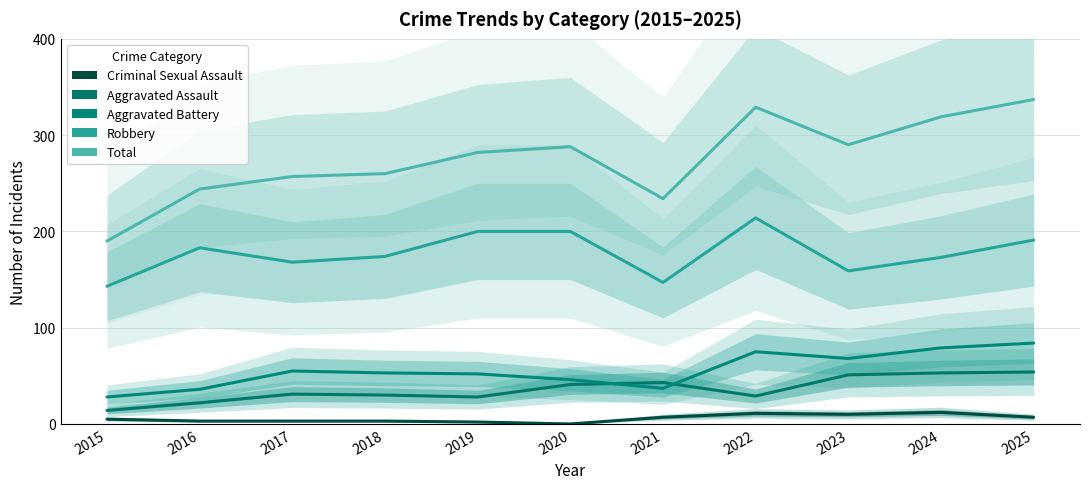

The Total series shows 499 at 2020. True or false?

False